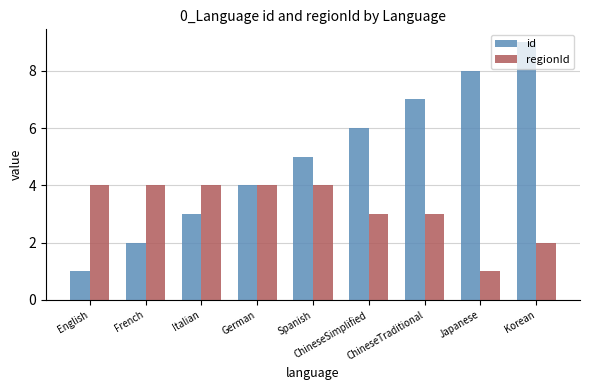

Rank the series by their maximum value, from highest to lowest.

id, regionId